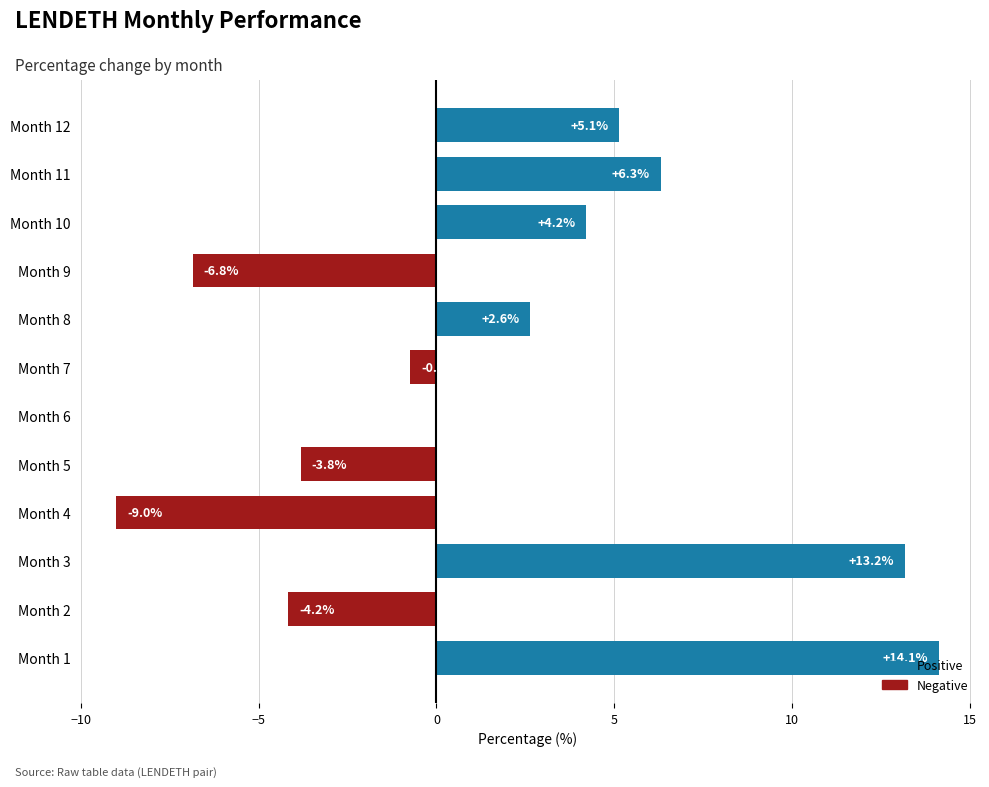

What is the change in value from Month 4 to Month 12?

+14.1